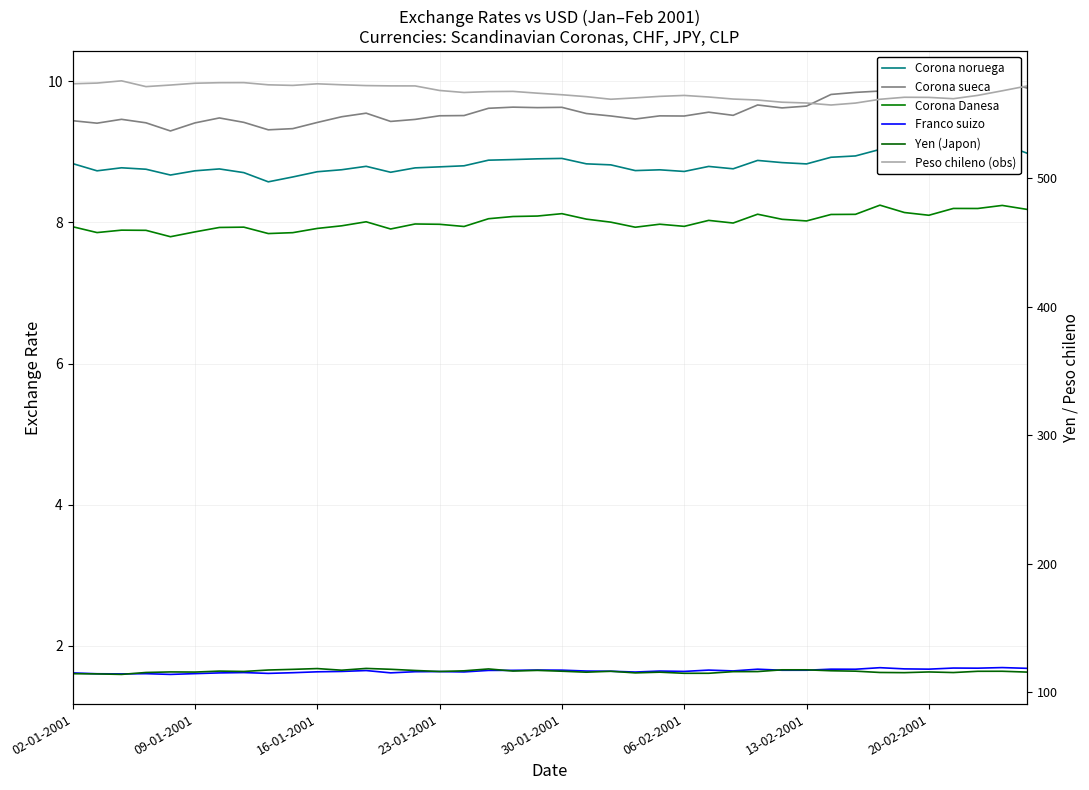

What is the value of the Corona noruega point at the 16th from the left?

8.8